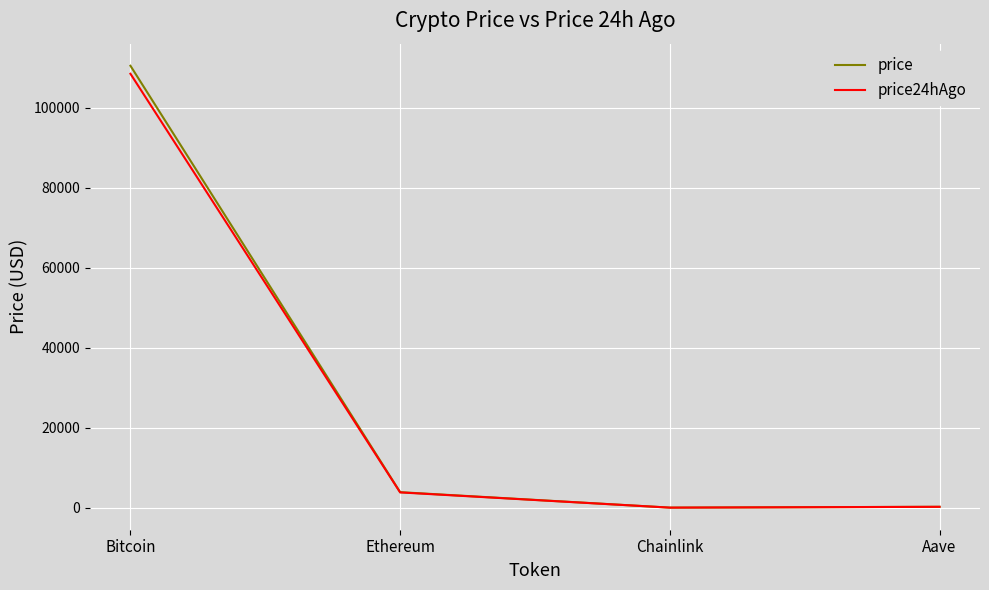

Which series has the widest spread of values?

price